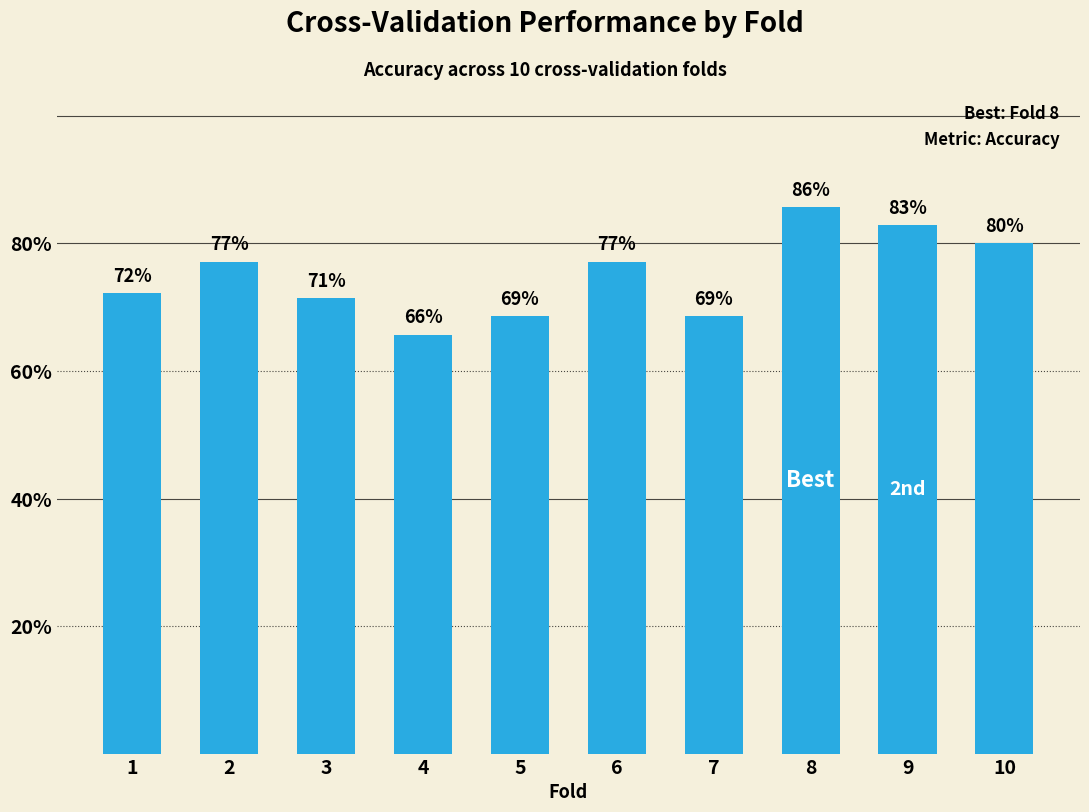

How many values are between 0 and 1?

10